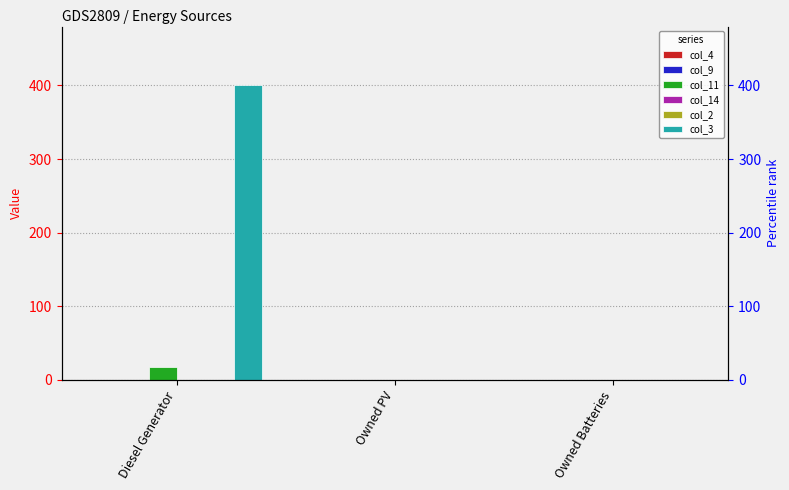

At which category is the sum across all series the highest?

Diesel Generator